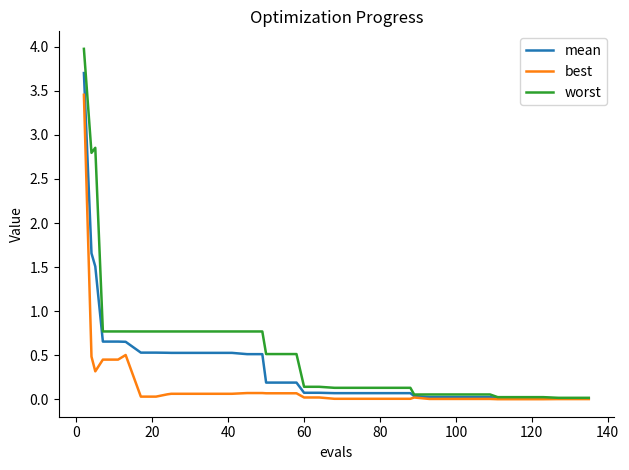

Count the number of data series in this chart.

3